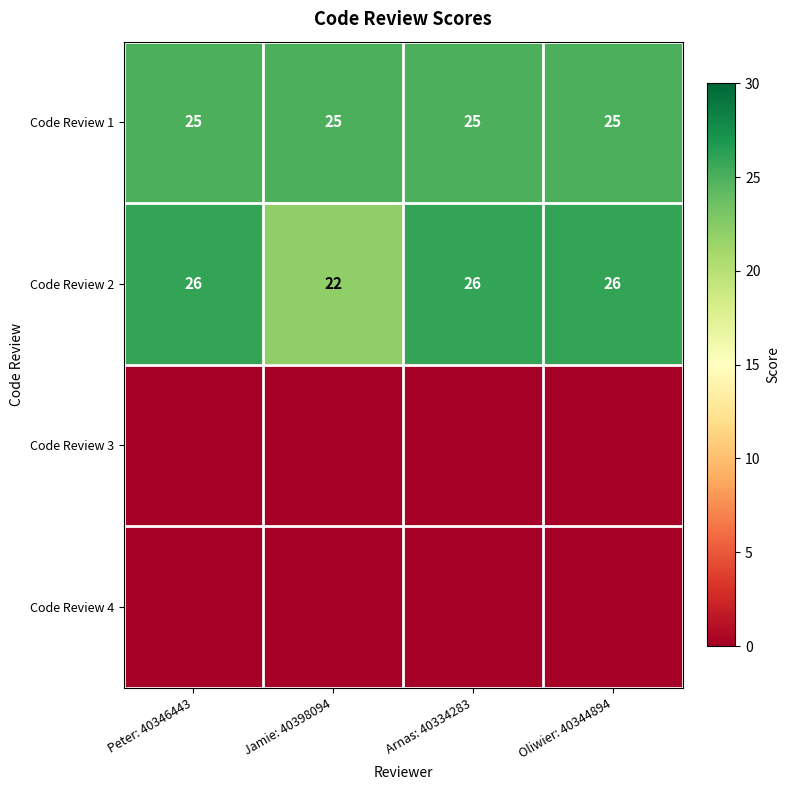

What is the sum of the Code Review 1 values at Arnas: 40334283 and Peter: 40346443?

50